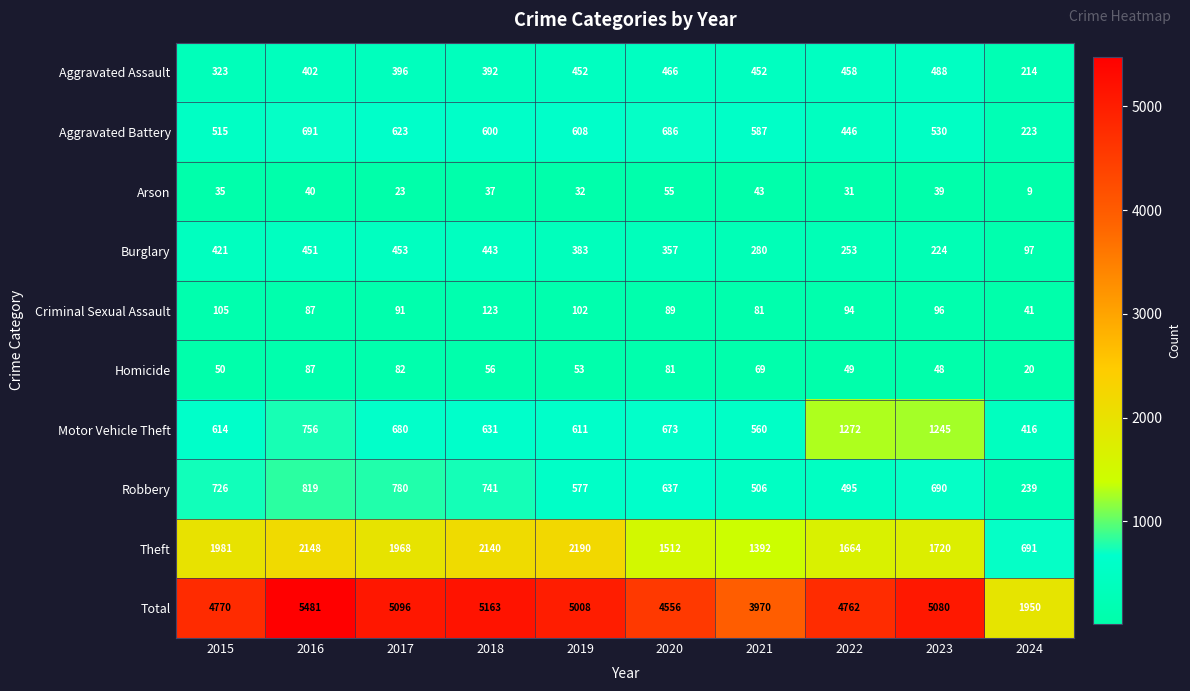

Which label corresponds to the largest value in the chart?

2016